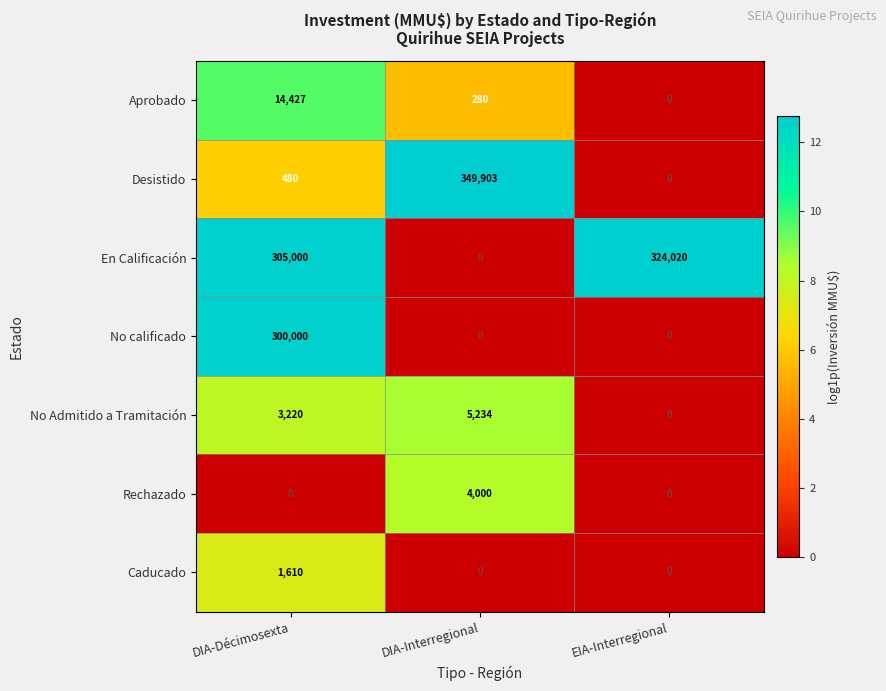

Which series has the largest total across all categories?

En Calificación